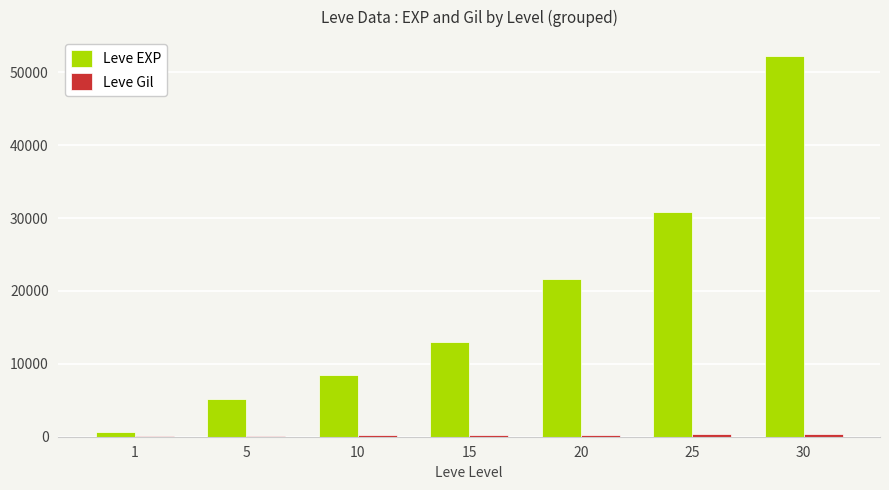

The value of Leve EXP at 30 is 24265. True or false?

False